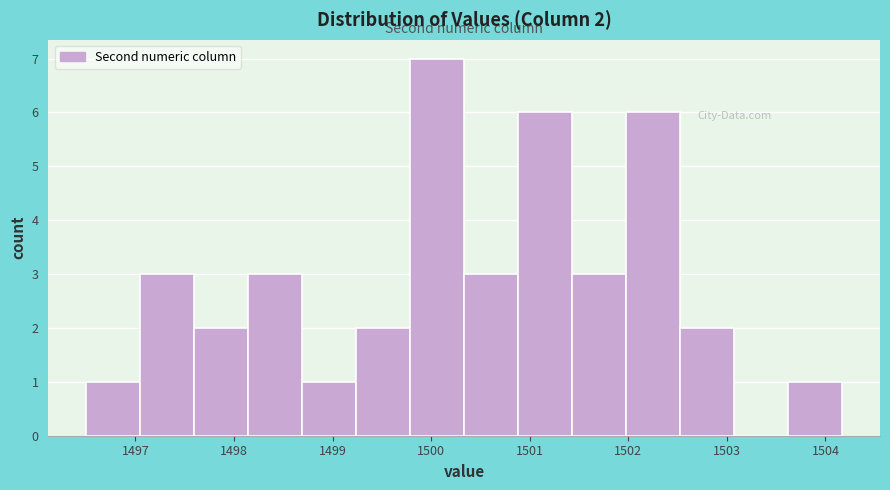

Over which range of the x-axis is the bar tallest?

1499.8 to 1500.3